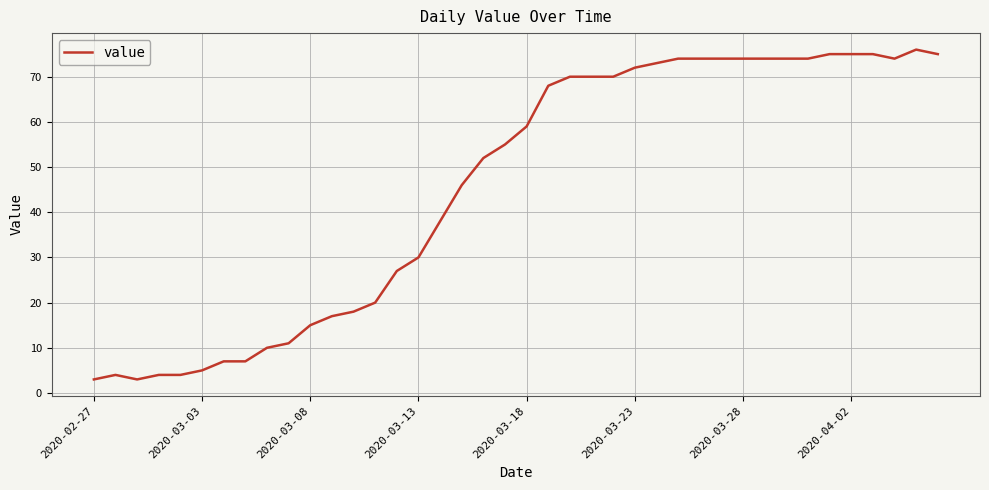

What is the difference between the maximum and minimum values?

73